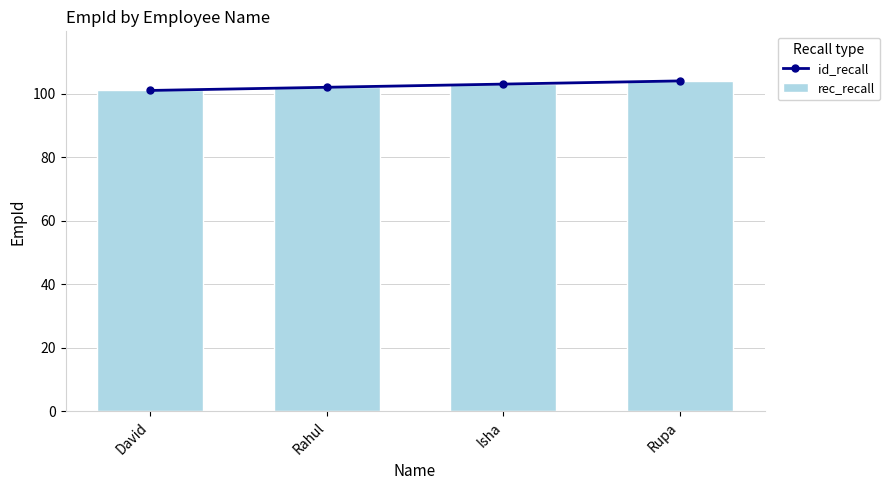

At which label does id_recall first exceed 103?

Rupa